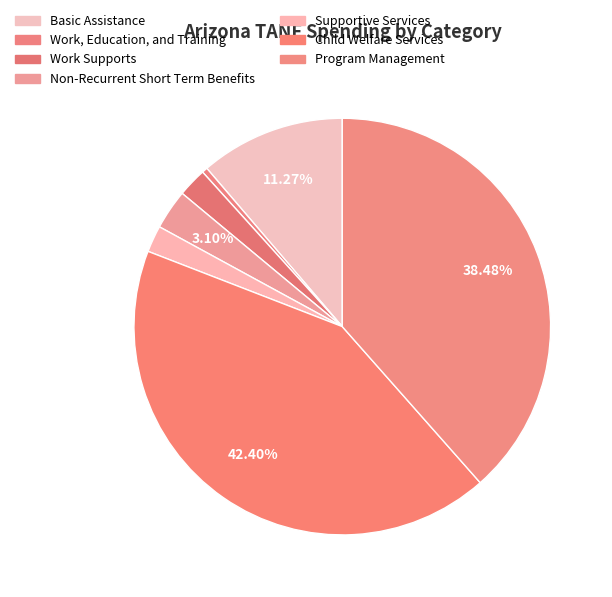

How many segments does this pie chart have?

7